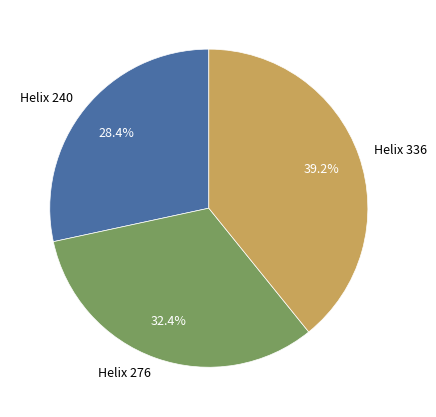

Is there any slice that represents more than half of the pie?

No